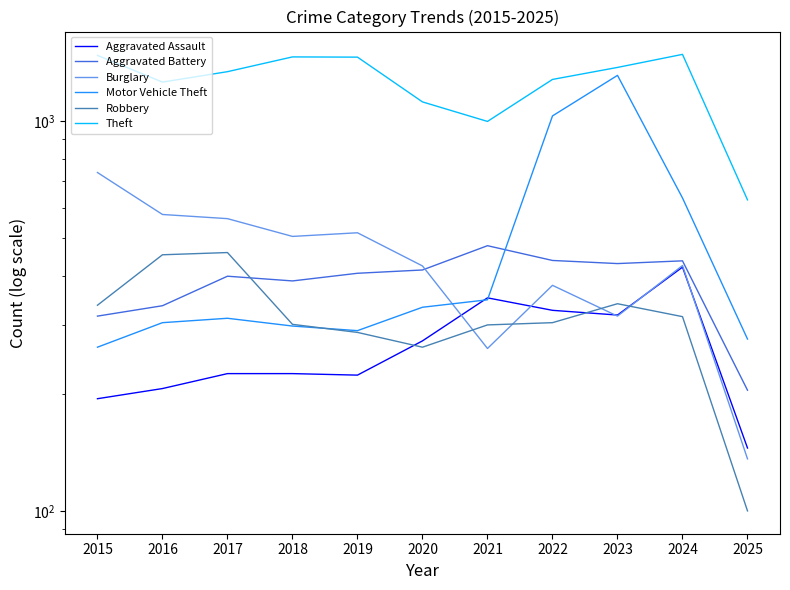

True or false: Theft and Motor Vehicle Theft intersect in this chart.

False